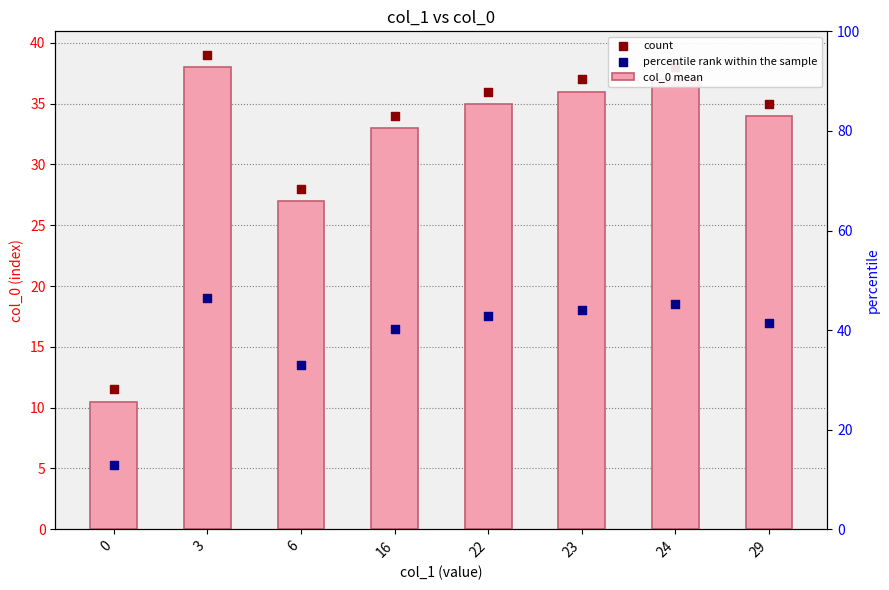

Which series has the widest spread of Y values?

col_0 mean